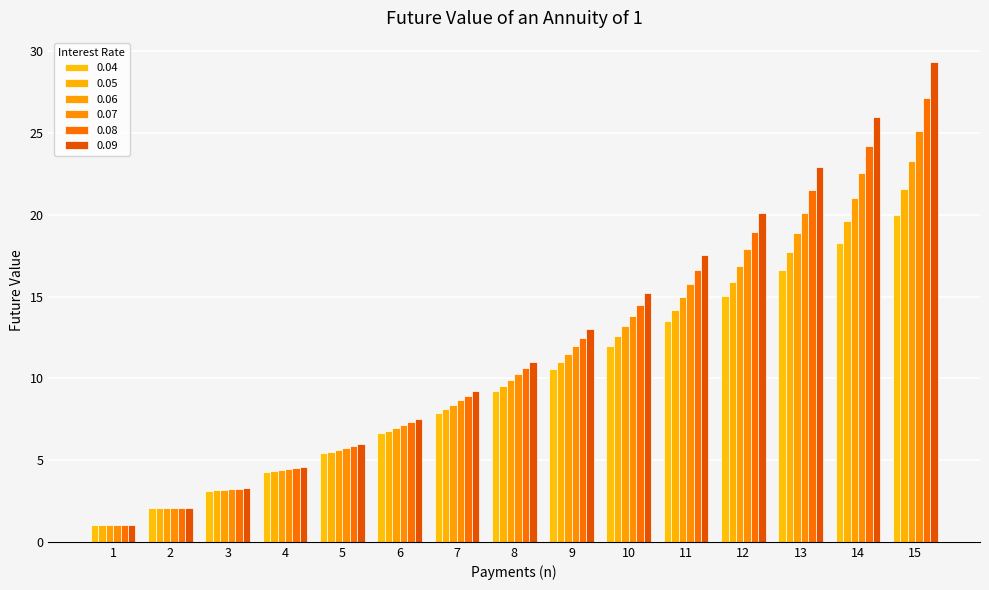

What is the difference between the maximum and minimum values in the 0.05 series?

20.6